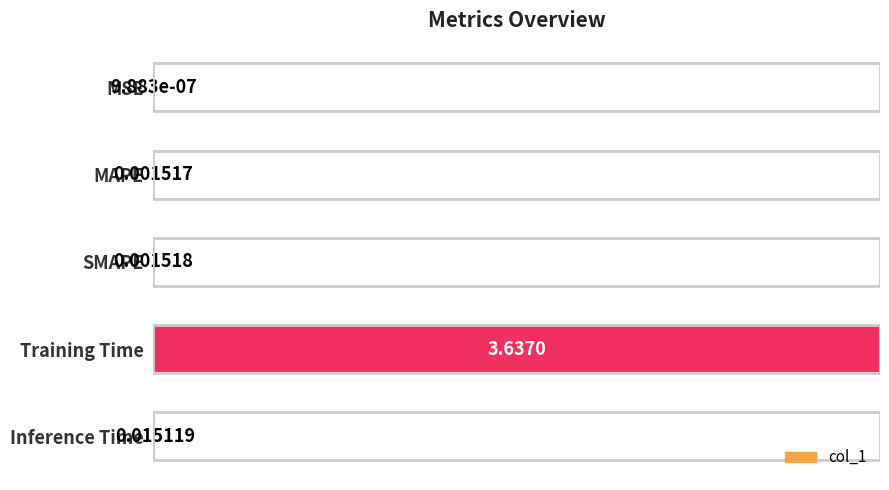

Which label corresponds to the largest value in the chart?

Training Time